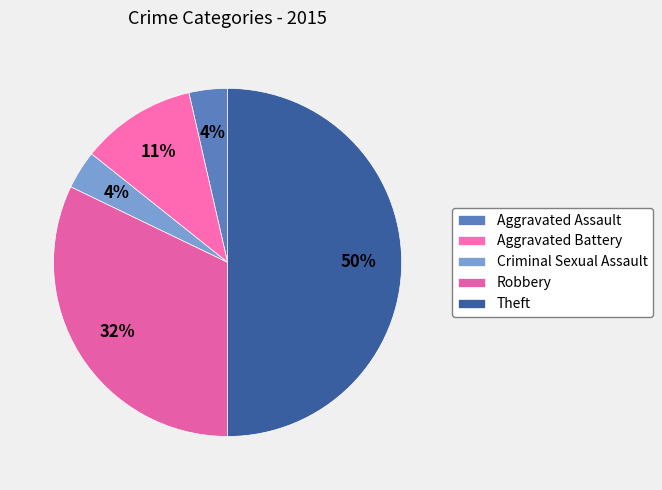

Which category has the smallest portion of the pie?

Aggravated Assault